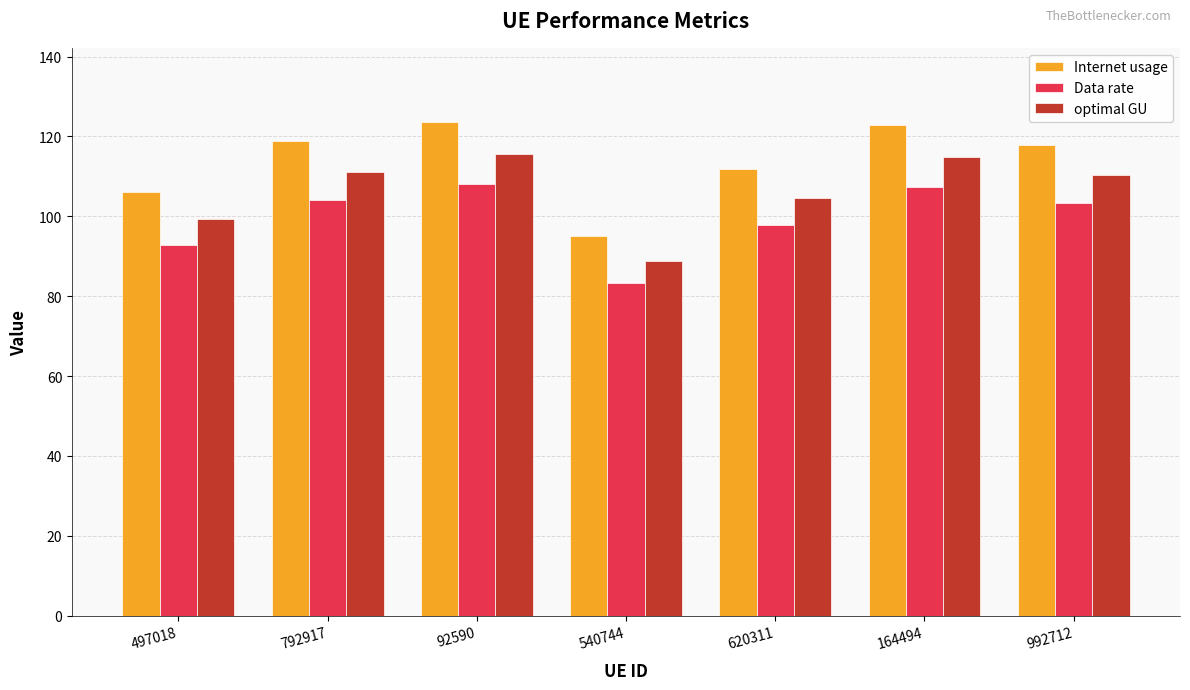

Is the value of Data rate at 92590 greater than the value of optimal GU at 992712?

No